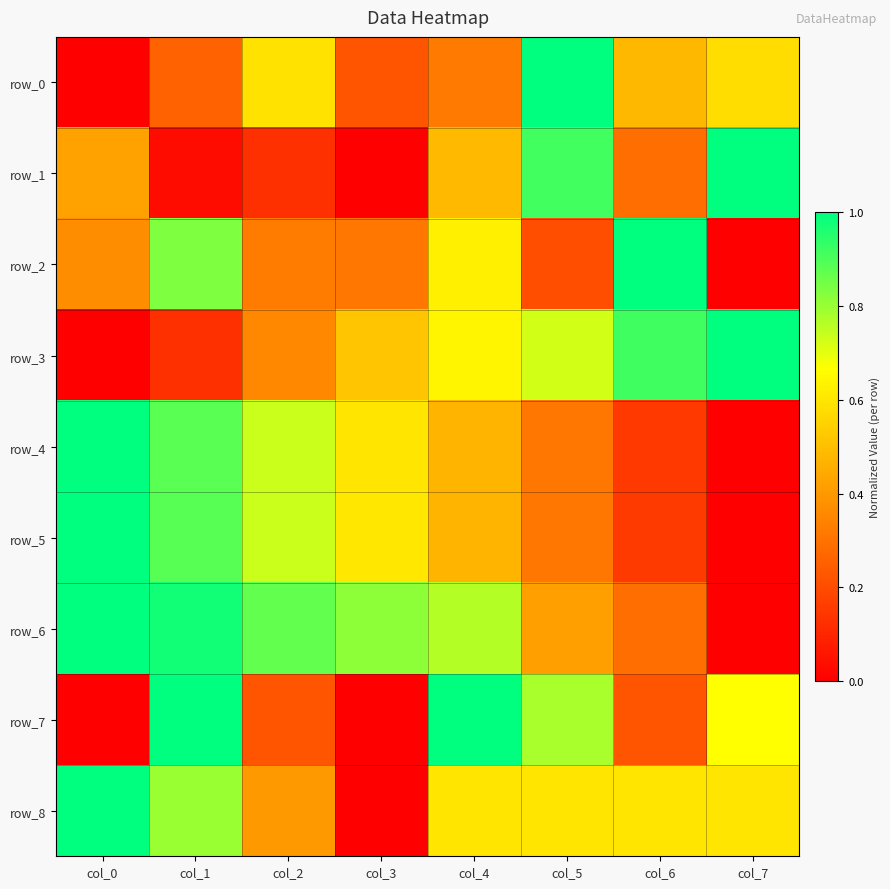

Reading left to right, transcribe all the data shown in this chart.

row_0: col_0=0.0	col_1=0.3	col_2=0.6	col_3=0.2	col_4=0.3	col_5=1.0	col_6=0.5	col_7=0.6
row_1: col_0=0.4	col_1=0.0	col_2=0.1	col_3=0.0	col_4=0.5	col_5=0.9	col_6=0.3	col_7=1.0
row_2: col_0=0.4	col_1=0.8	col_2=0.3	col_3=0.3	col_4=0.6	col_5=0.2	col_6=1.0	col_7=0.0
row_3: col_0=0.0	col_1=0.1	col_2=0.4	col_3=0.5	col_4=0.6	col_5=0.7	col_6=0.9	col_7=1.0
row_4: col_0=1.0	col_1=0.9	col_2=0.7	col_3=0.6	col_4=0.5	col_5=0.3	col_6=0.2	col_7=0.0
row_5: col_0=1.0	col_1=0.9	col_2=0.7	col_3=0.6	col_4=0.5	col_5=0.3	col_6=0.2	col_7=0.0
row_6: col_0=1.0	col_1=1.0	col_2=0.9	col_3=0.8	col_4=0.8	col_5=0.4	col_6=0.3	col_7=0.0
row_7: col_0=0.0	col_1=1.0	col_2=0.2	col_3=0.0	col_4=1.0	col_5=0.8	col_6=0.2	col_7=0.7
row_8: col_0=1.0	col_1=0.8	col_2=0.4	col_3=0.0	col_4=0.6	col_5=0.6	col_6=0.6	col_7=0.6